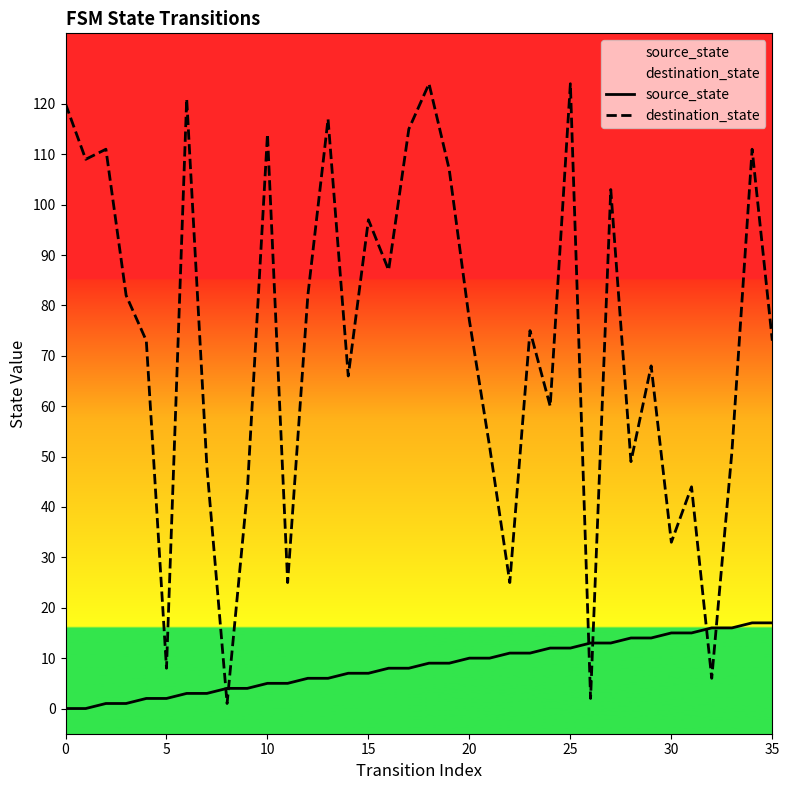

Does the chart have visible grid lines?

No